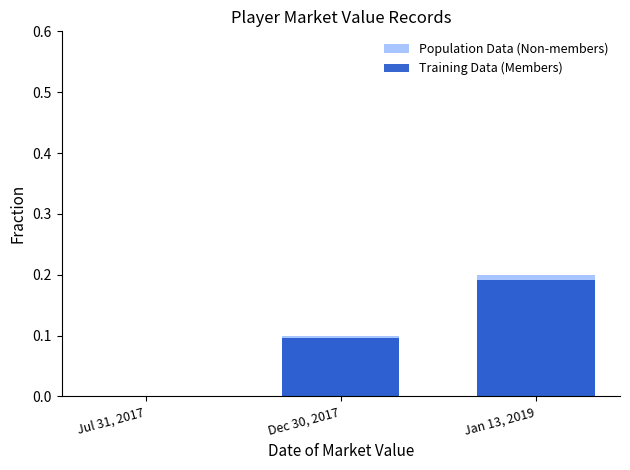

What are all the series names shown in the legend?

Population Data (Non-members), Training Data (Members)